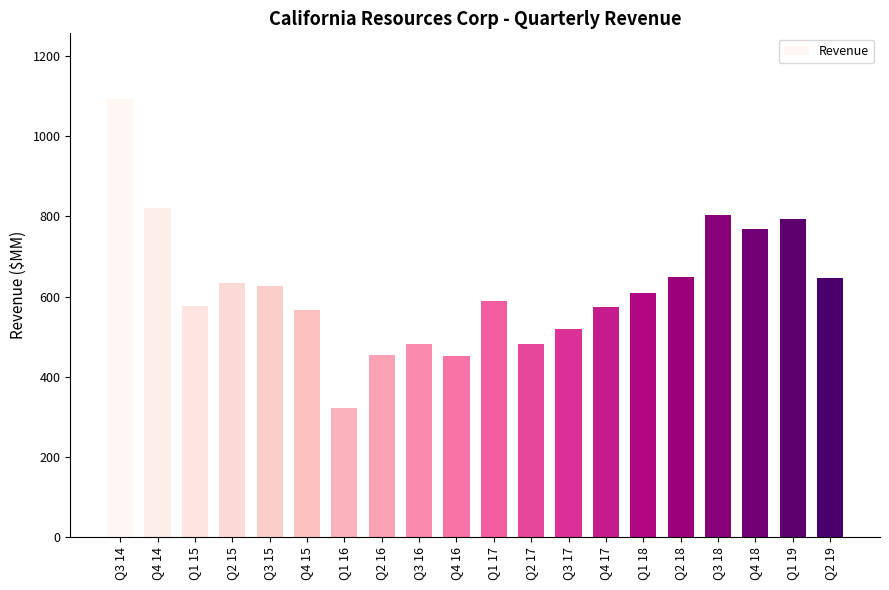

Between Q3 17 and Q2 17, which is larger?

Q3 17